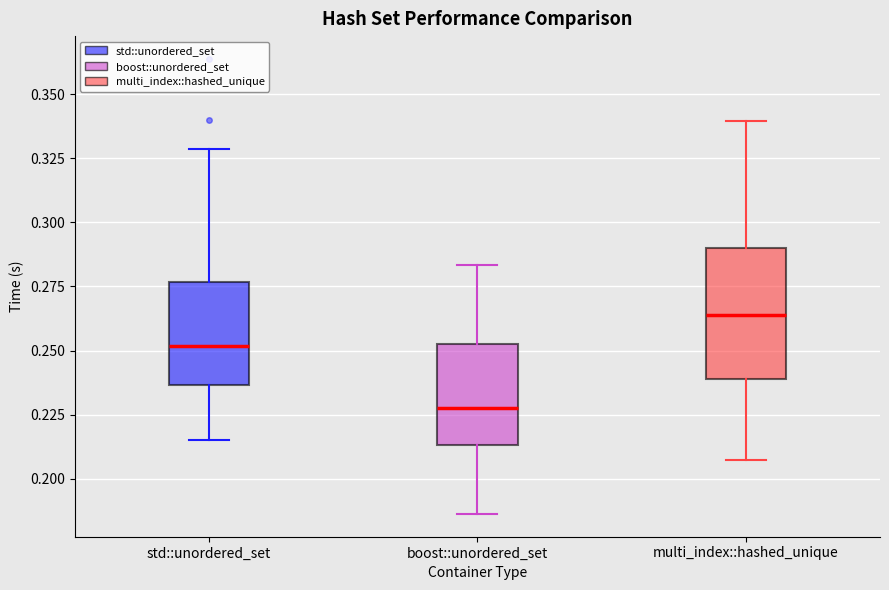

Which box is the tallest, from its lower edge to its upper edge?

multi_index::hashed_unique